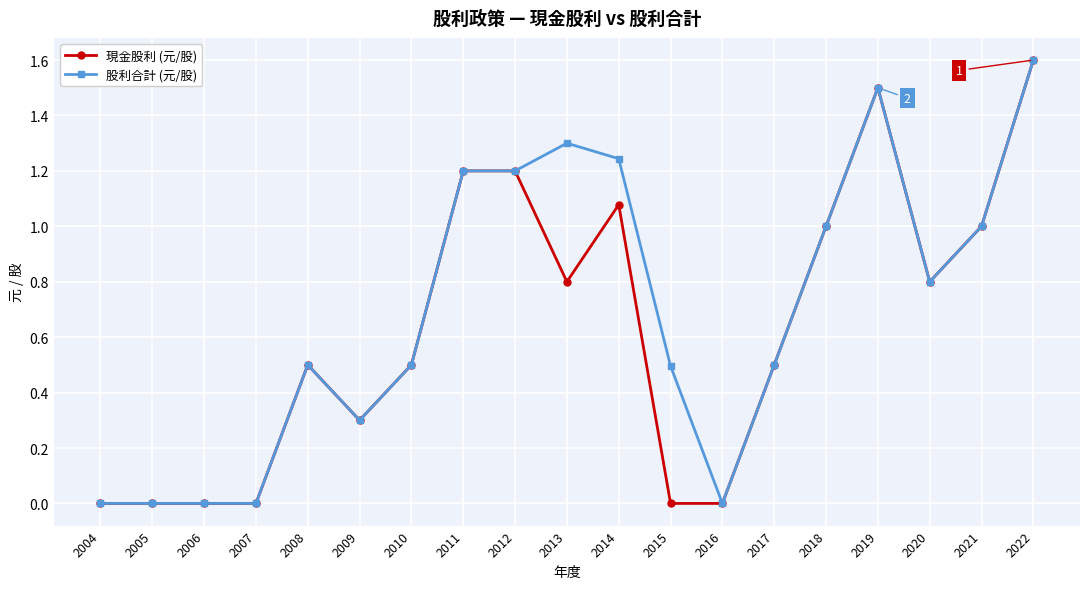

What is the value of the 股利合計 (元/股) point at the 6th from the left?

0.3